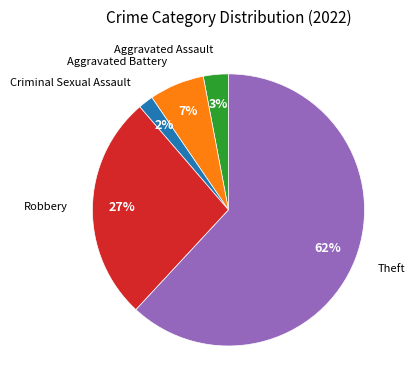

Count the number of slices in the pie.

5